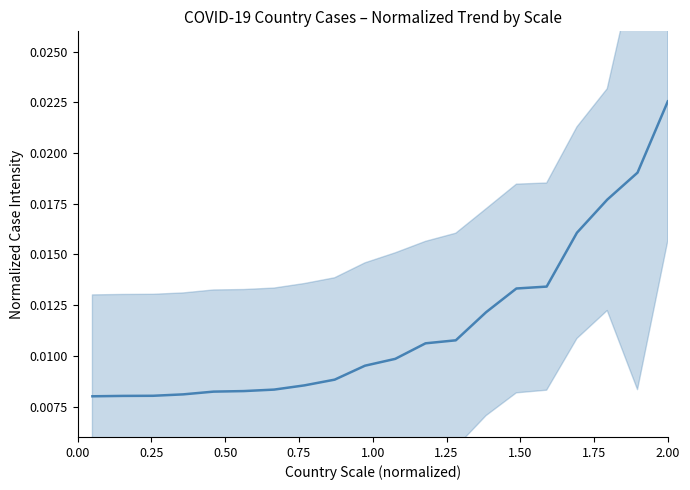

What position from the left is 1.50?

7